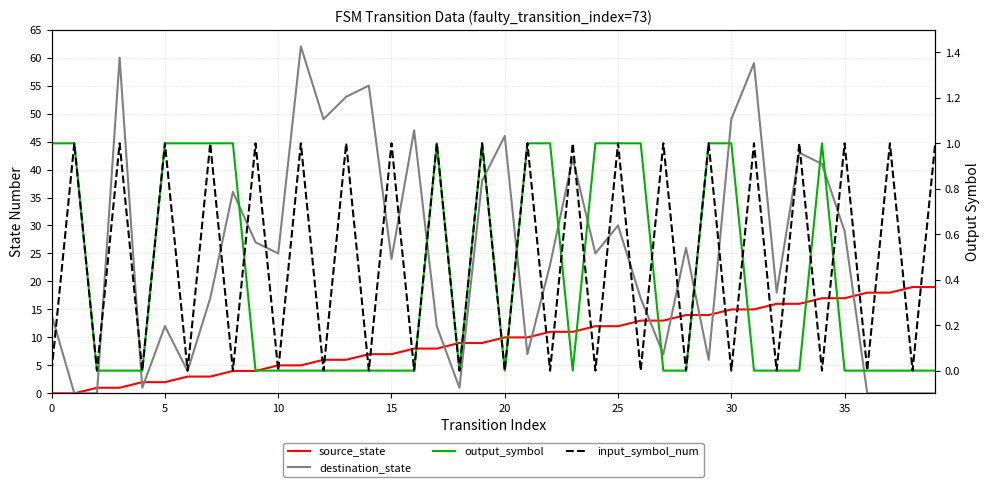

Does the chart have visible grid lines?

Yes